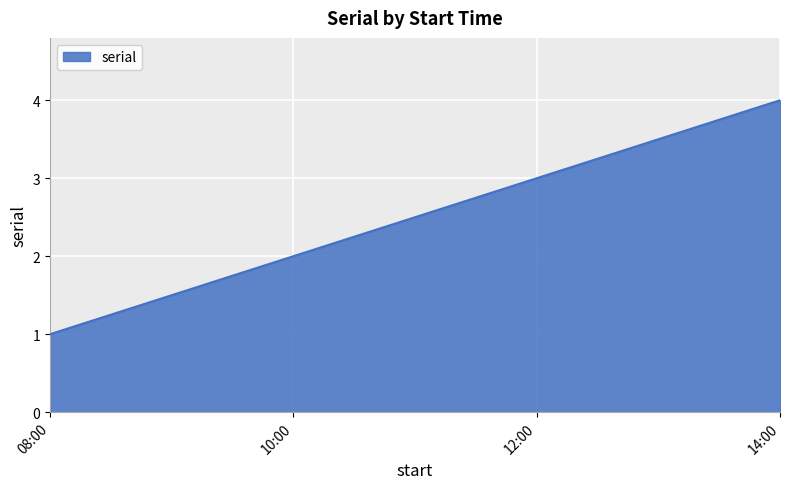

The value at 14:00 is 7. True or false?

False